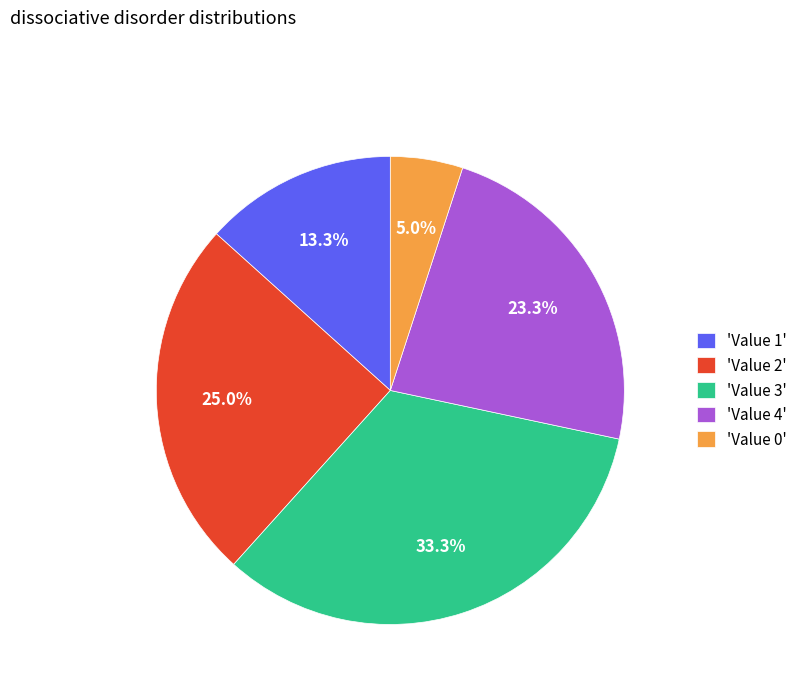

What is the ratio of the value at 'Value 2' to the value at 'Value 1'?

1.9